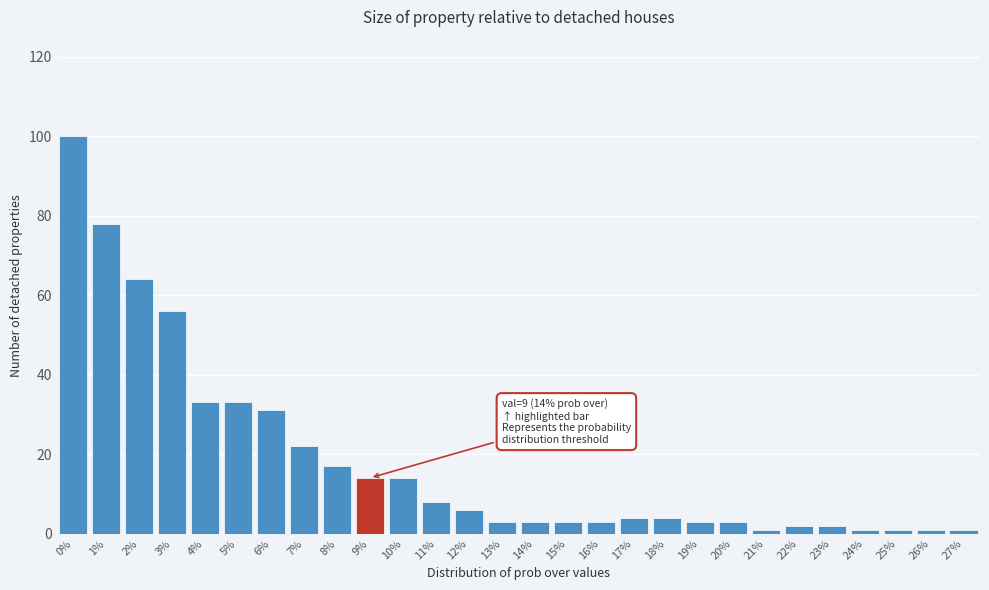

Reading left to right, what are all the values shown in this chart?

100	78	64	56	33	33	31	22	17	14	14	8	6	3	3	3	3	4	4	3	3	1	2	2	1	1	1	1